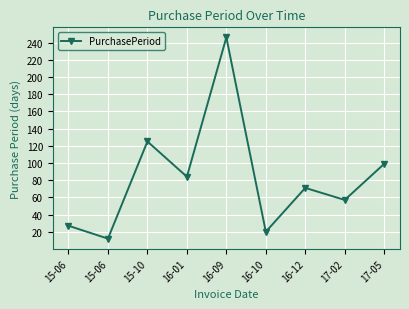

How many data points does each series have?

9